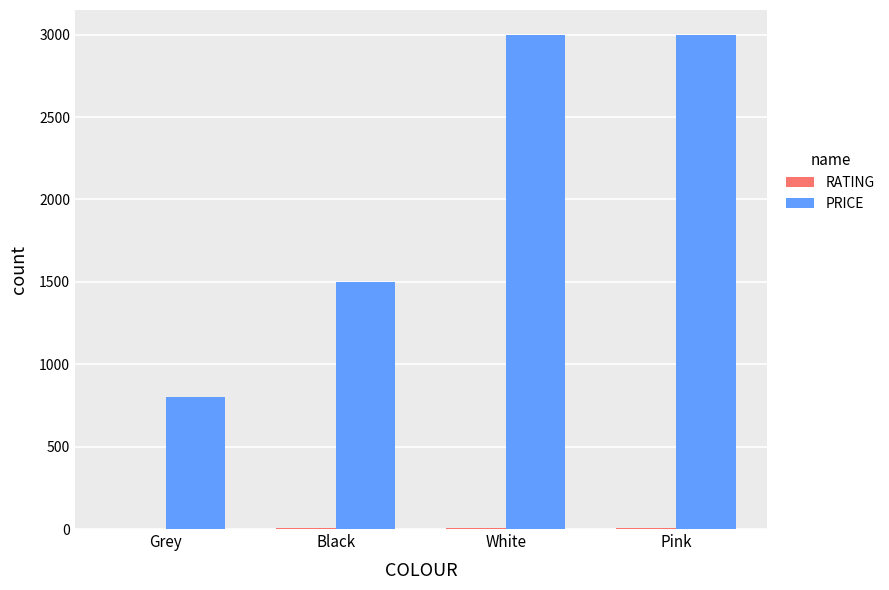

The PRICE series shows 1438.0 at Grey. True or false?

False